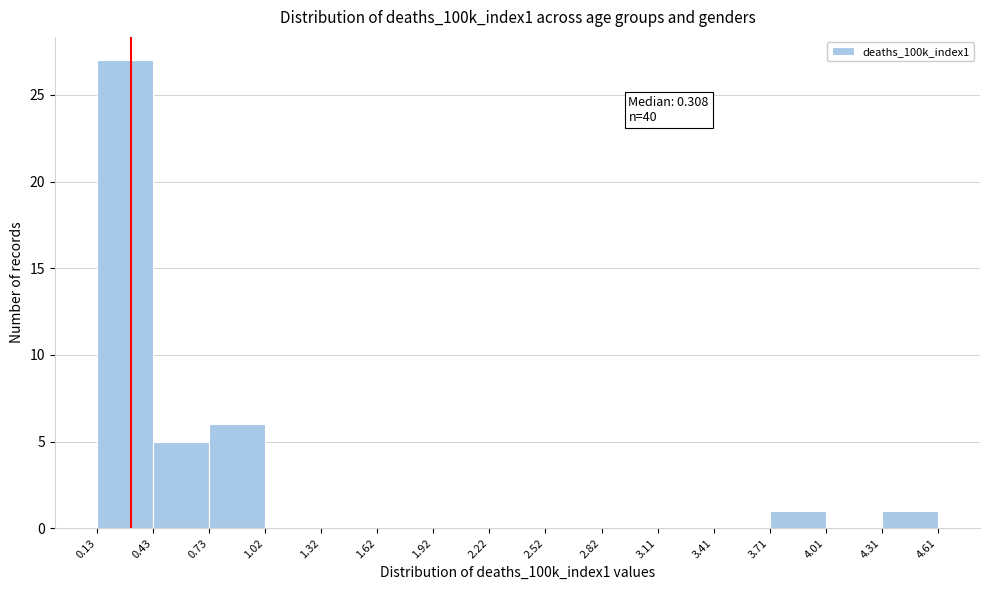

Over which range of the x-axis is the bar tallest?

0.13 to 0.43